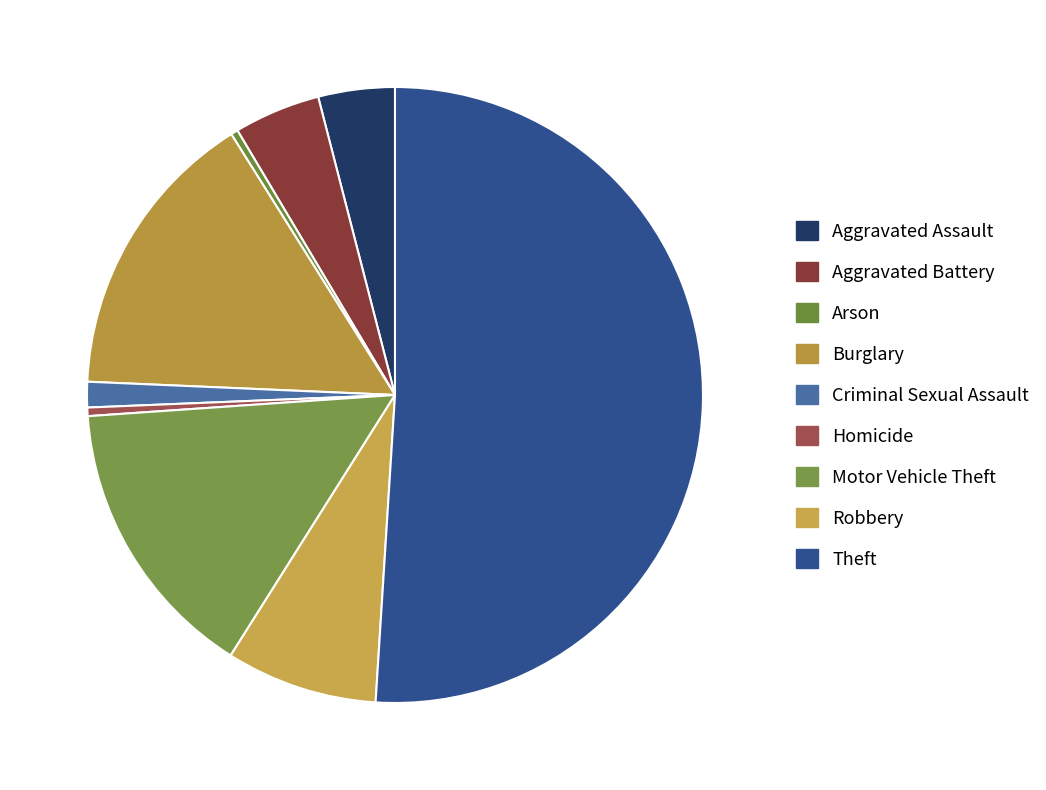

Does any single category account for the majority?

Yes